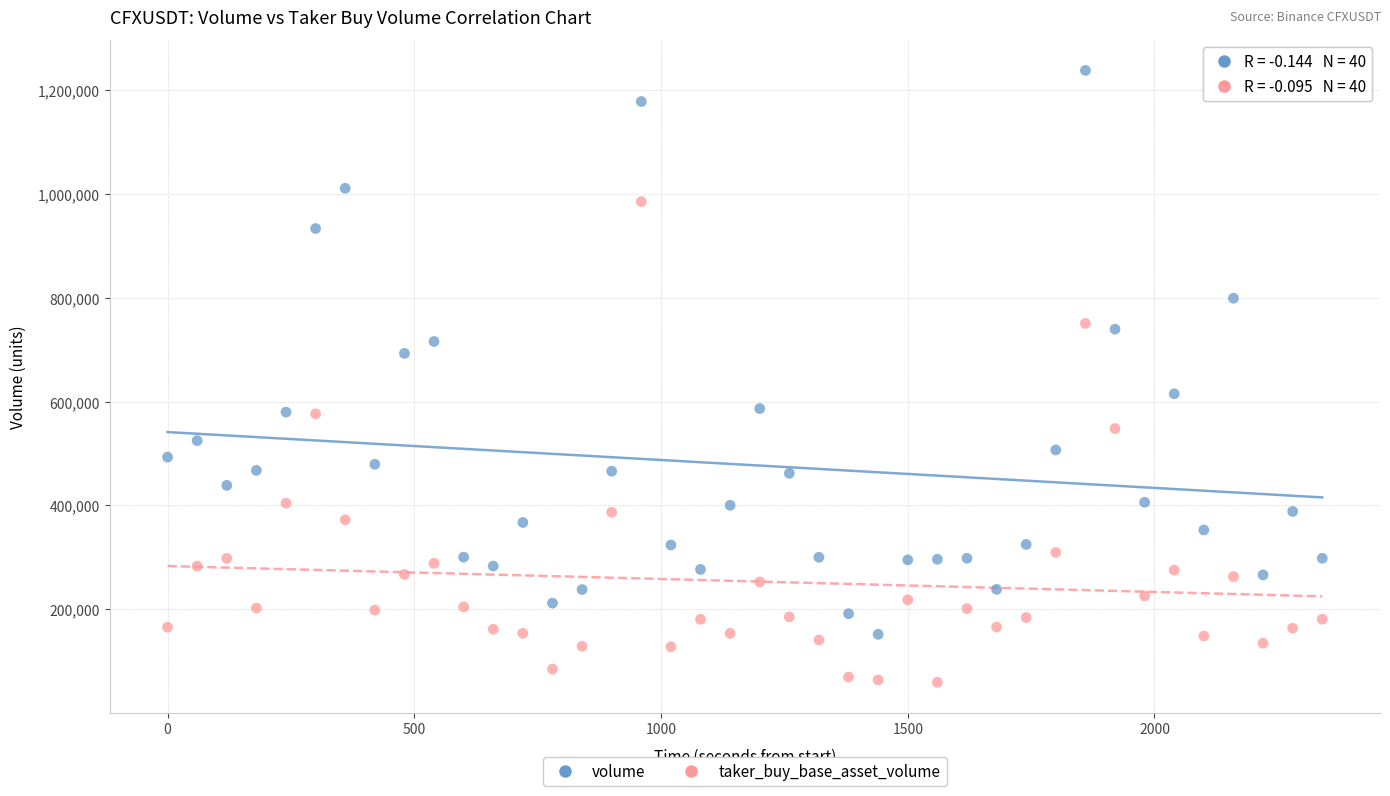

Which series reaches the maximum Y coordinate?

volume